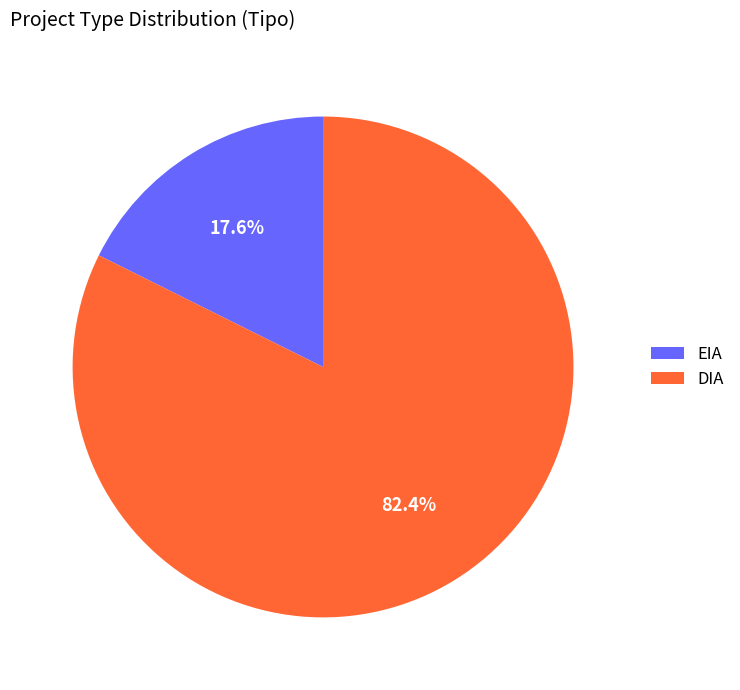

How many slices are in this pie chart?

2